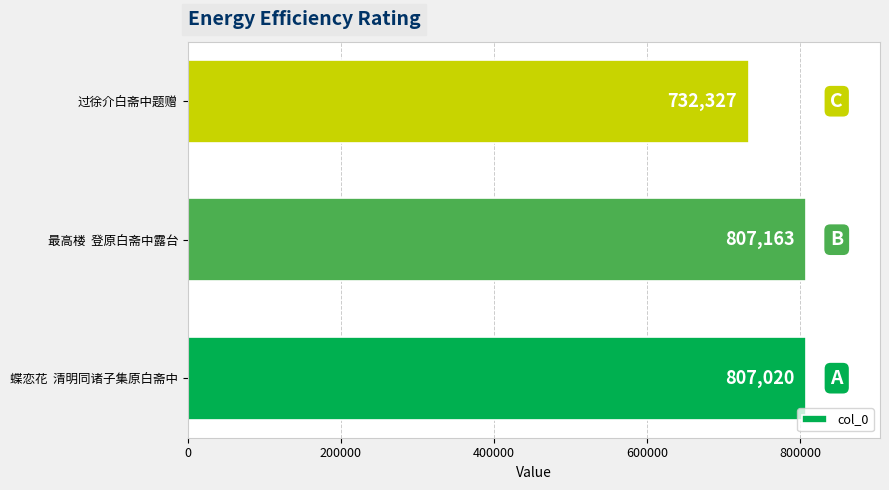

Reading bottom to top, transcribe all the data shown in this chart.

807020	807163	732327